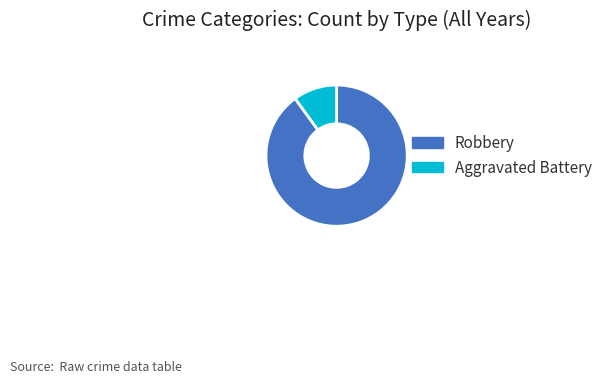

How many segments does this pie chart have?

2